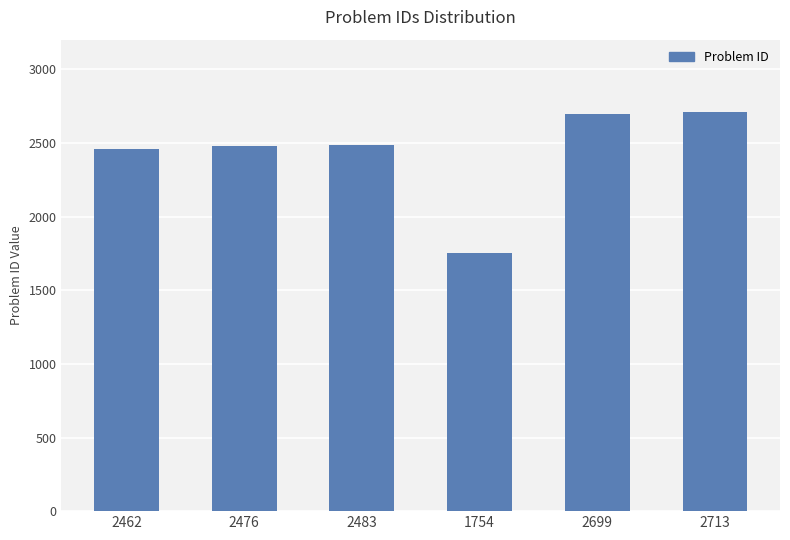

The chart shows a value of 3851 at 2699. True or false?

False